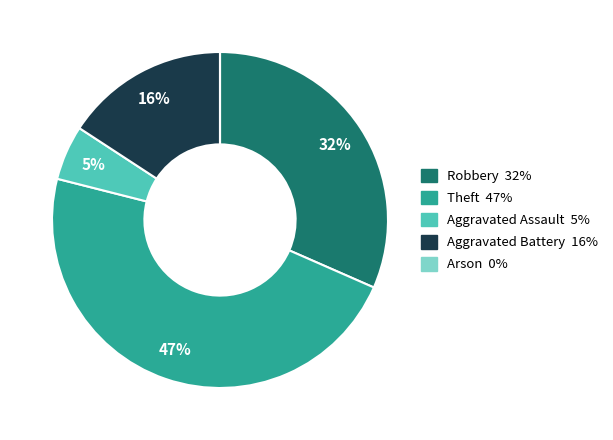

To the nearest percent, what portion does Aggravated Assault represent?

5%